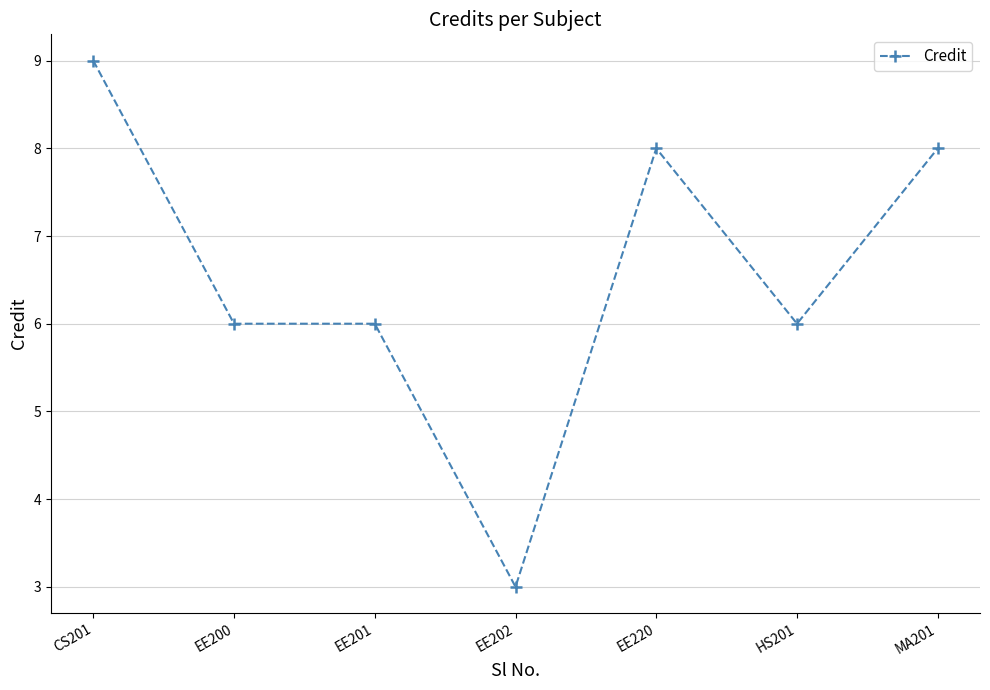

Approximately how many times larger is the value at EE220 compared to EE202?

2.7